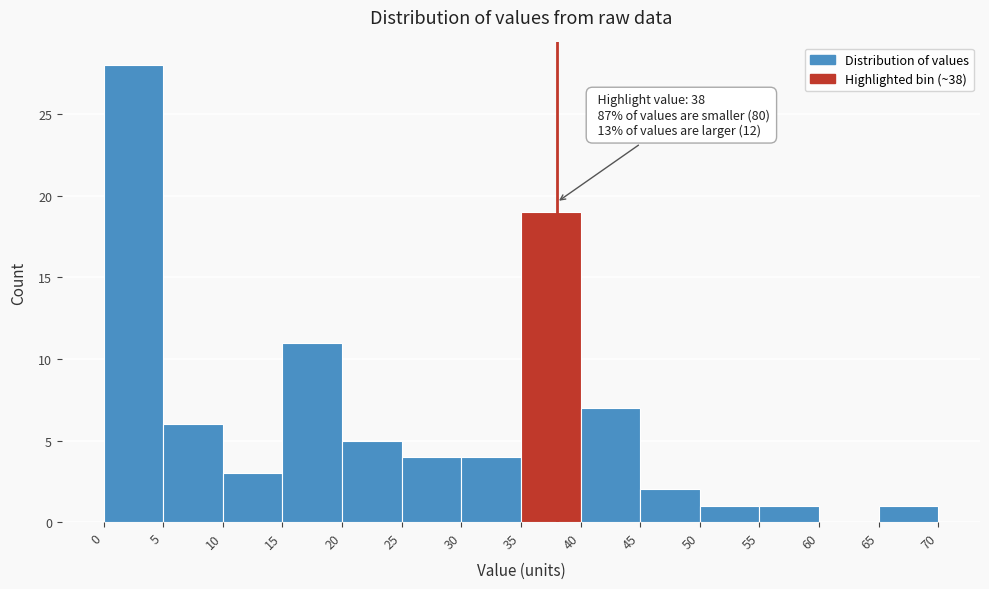

Which range on the x-axis has the tallest bar?

0 to 5